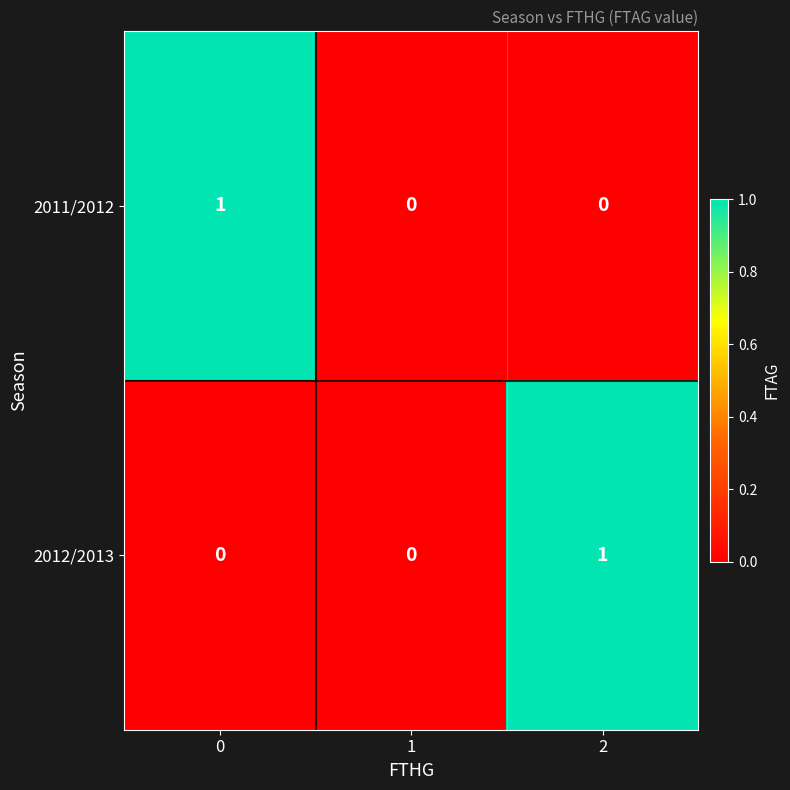

Count the number of data series in this chart.

2